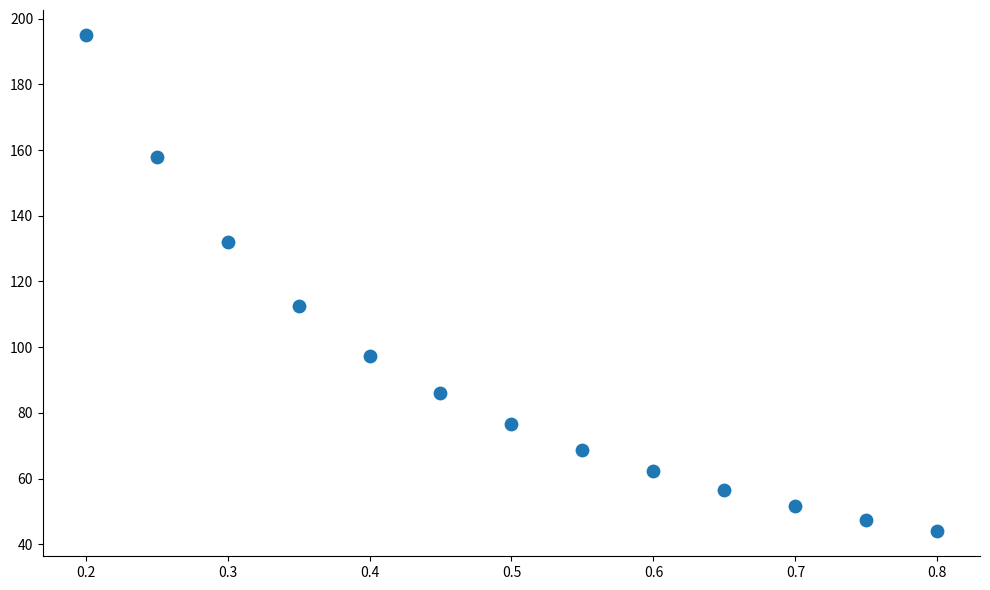

What Y value in the scatter plot is closest to 119?

112.4